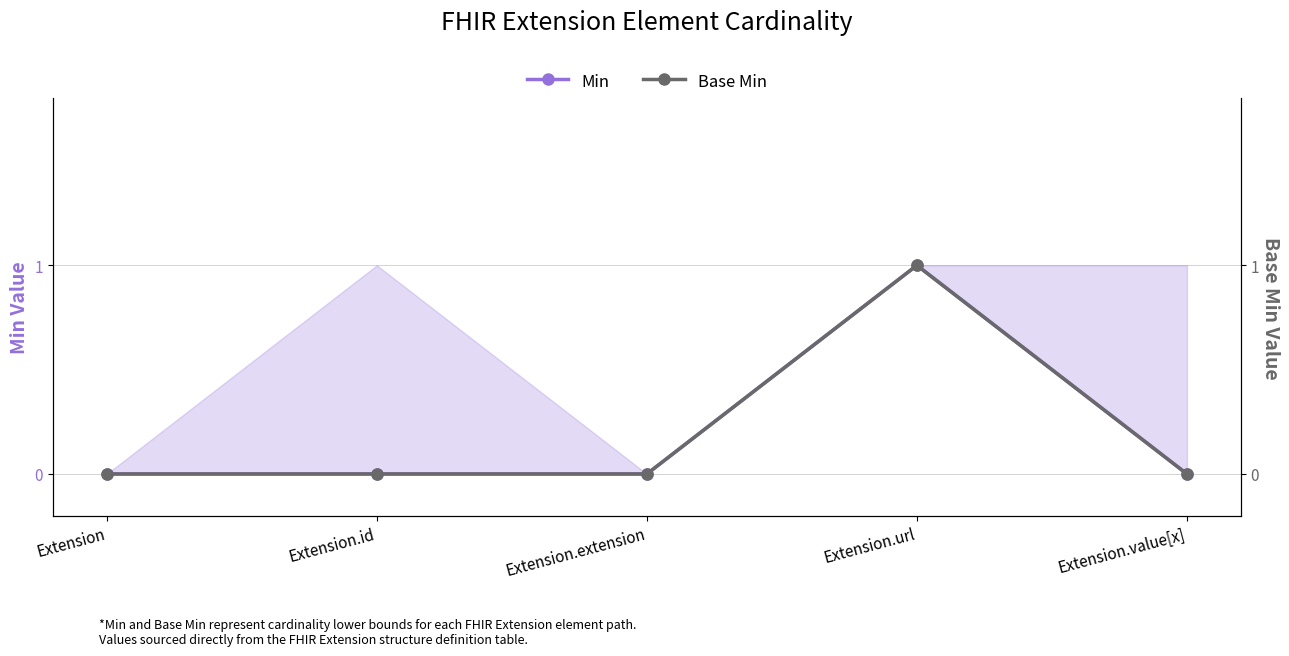

How many lines are shown in the chart?

2